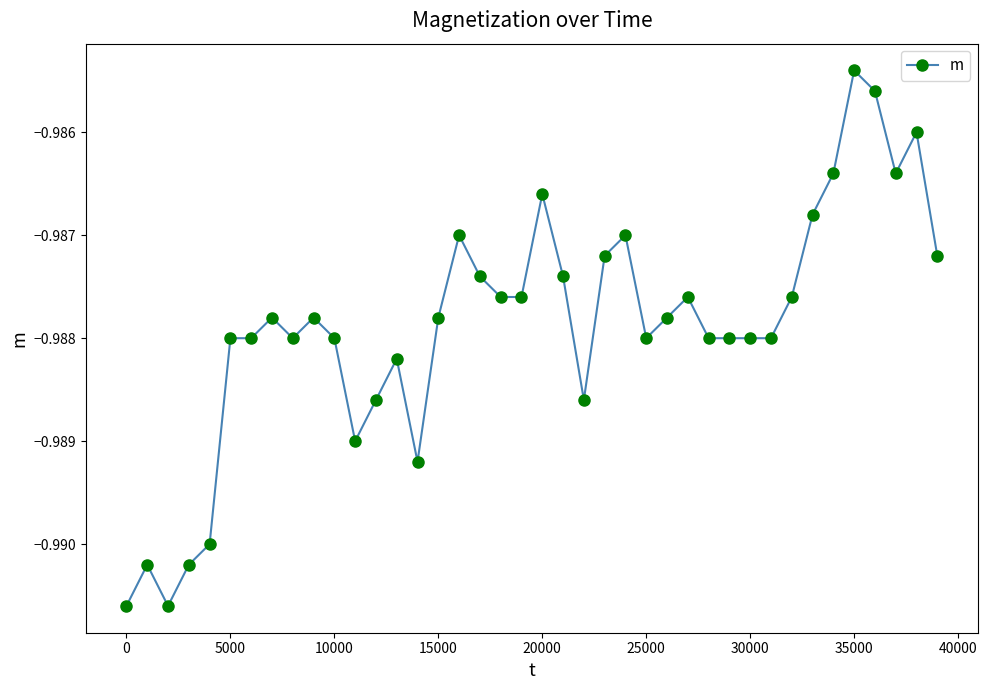

True or false: the data has more than 1 interior local peaks.

True